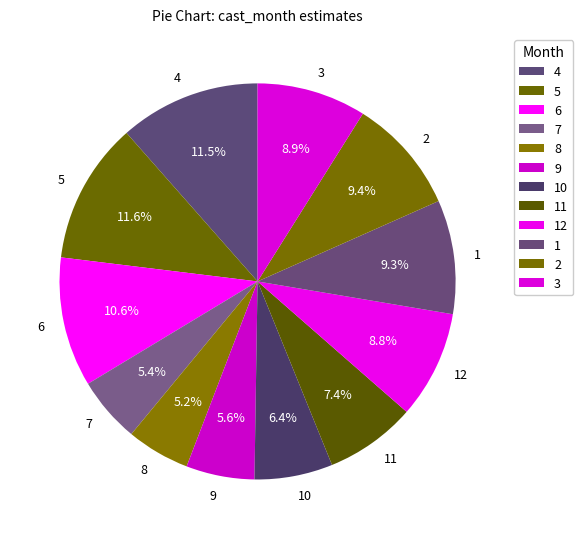

What is the total percentage of 5 and 1?

20.9%